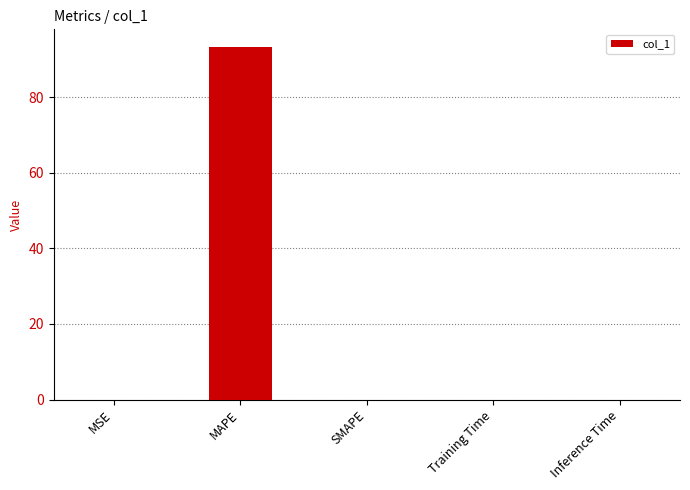

Are the bars horizontal?

No